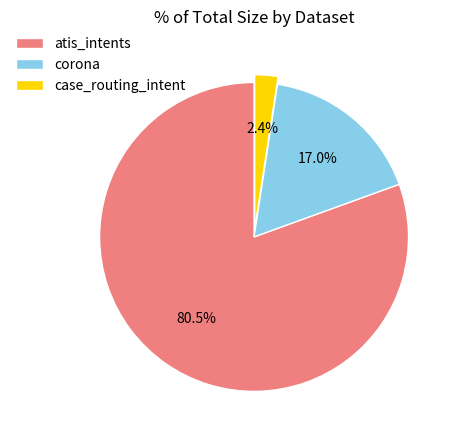

How much of the chart is everything except case_routing_intent?

97.6%